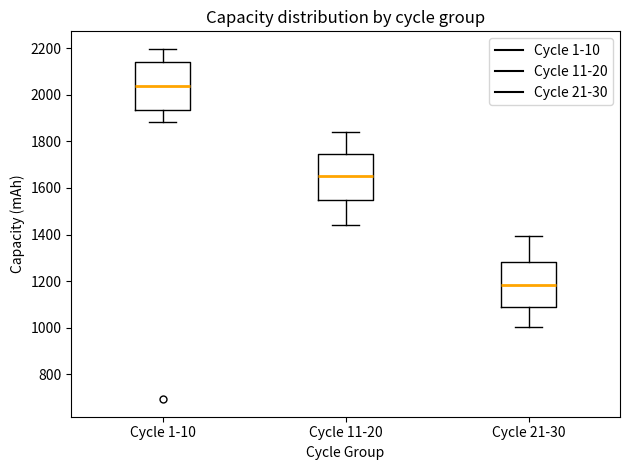

Reading left to right, read every box against the y-axis: the position of its median line, the range the box covers, and the ends of its whiskers. The values are not printed on the chart, so give them approximately, as read against the axis.

Cycle 1-10: median 2040, box 1940 to 2140, whiskers 1880 to 2200
Cycle 11-20: median 1660, box 1540 to 1740, whiskers 1440 to 1840
Cycle 21-30: median 1180, box 1100 to 1280, whiskers 1000 to 1400